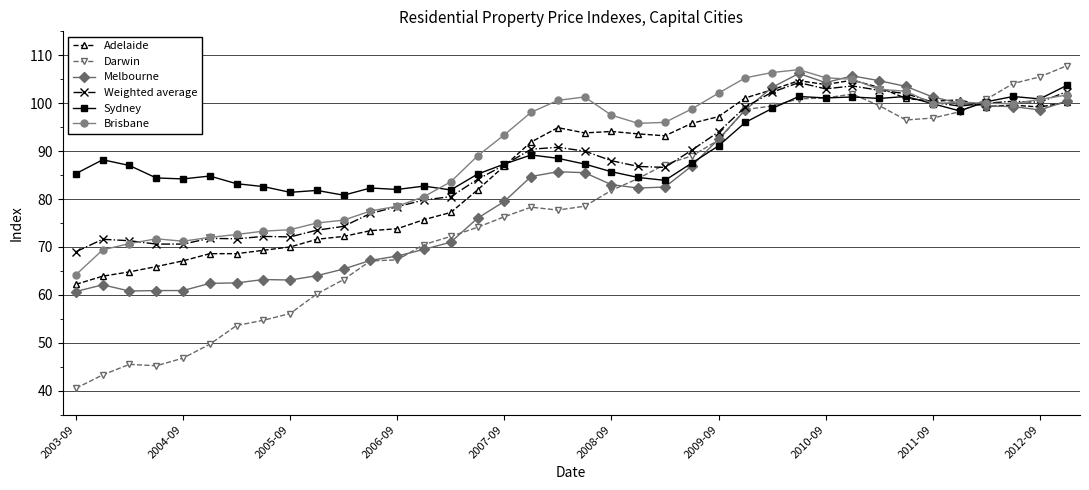

What is the lowest value of the Adelaide series?

62.2